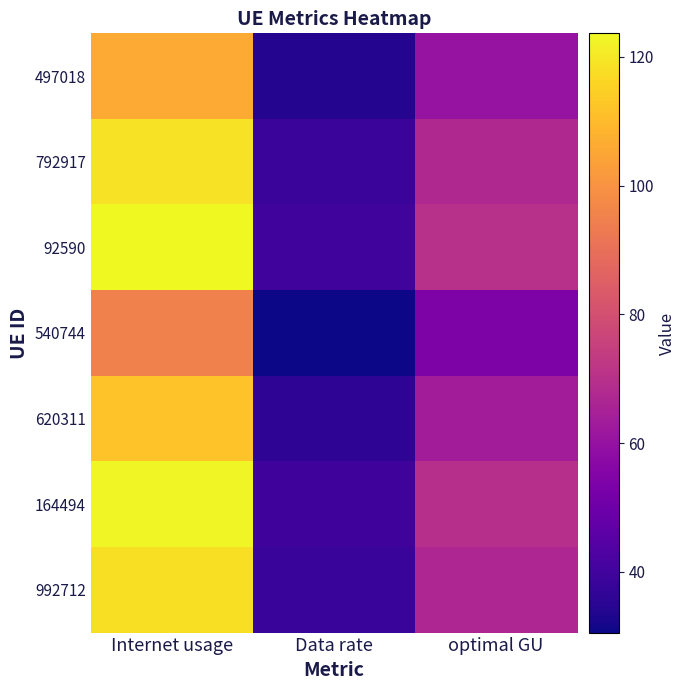

Reading right to left, list all the values displayed in this chart.

497018: optimal GU=60.1	Data rate=34.1	Internet usage=106.1
792917: optimal GU=67.4	Data rate=38.2	Internet usage=118.9
92590: optimal GU=70.1	Data rate=39.7	Internet usage=123.7
540744: optimal GU=53.9	Data rate=30.6	Internet usage=95.1
620311: optimal GU=63.4	Data rate=35.9	Internet usage=111.8
164494: optimal GU=69.6	Data rate=39.5	Internet usage=122.8
992712: optimal GU=66.9	Data rate=37.9	Internet usage=118.0